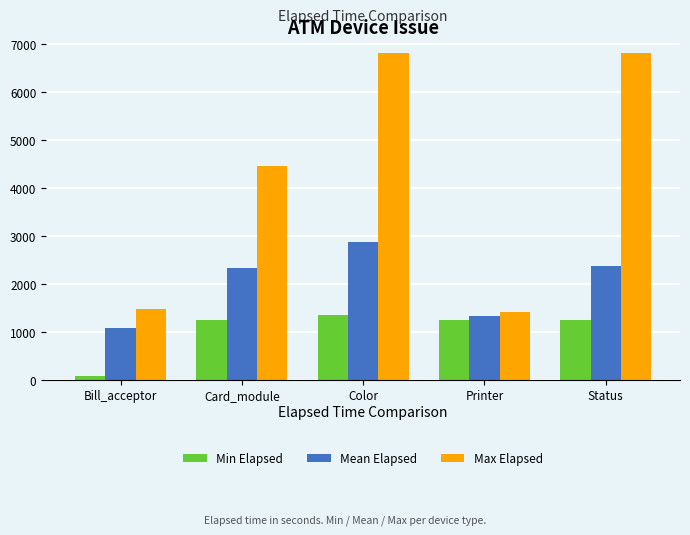

The value of Max Elapsed at Bill_acceptor is 1472.0. True or false?

True